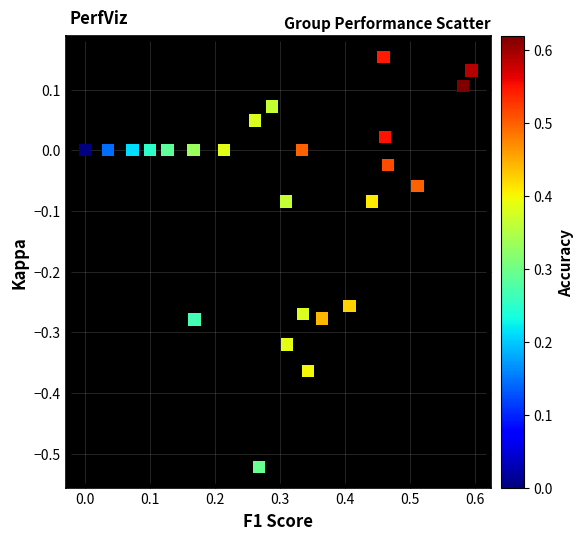

What is the range of X values (max minus min)?

0.6